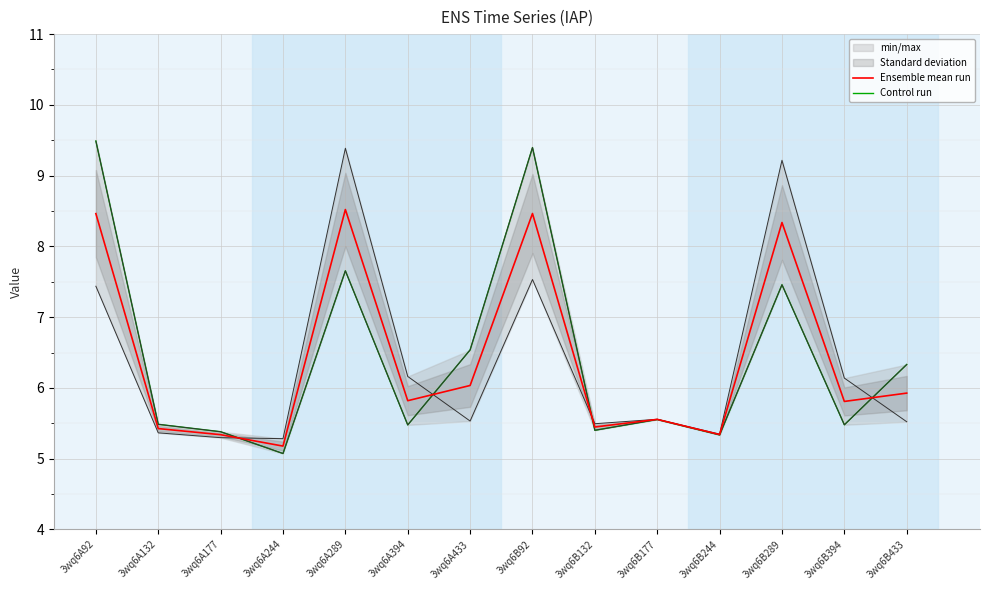

Which category has the lowest value in the Control run series?

3wq6A244